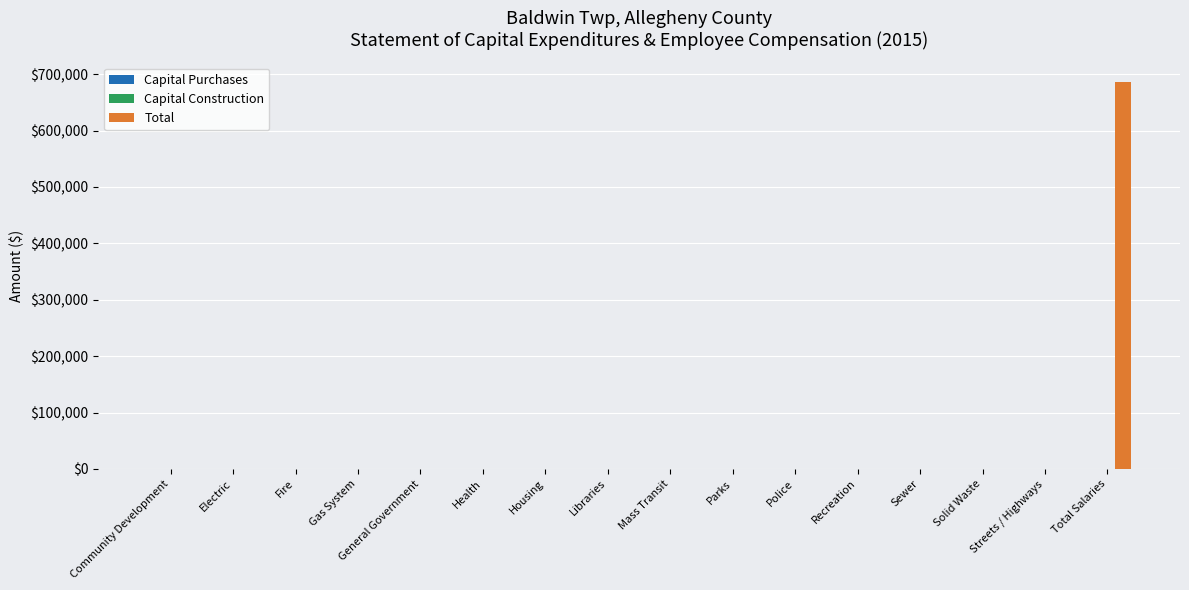

Is it true that the value at Electric is -207814?

False